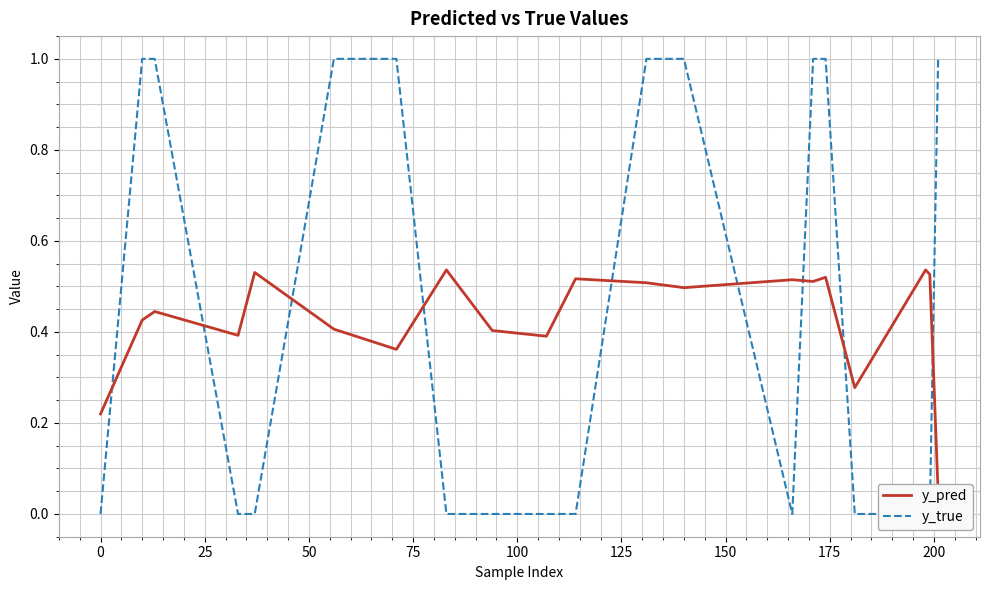

Reading left to right, list all the values displayed in this chart.

y_pred: 0.2	0.4	0.4	0.4	0.5	0.4	0.4	0.5	0.4	0.4	0.5	0.5	0.5	0.5	0.5	0.5	0.3	0.5	0.5	0.0
y_true: 0.0	1.0	1.0	0.0	0.0	1.0	1.0	0.0	0.0	0.0	0.0	1.0	1.0	0.0	1.0	1.0	0.0	0.0	0.0	1.0